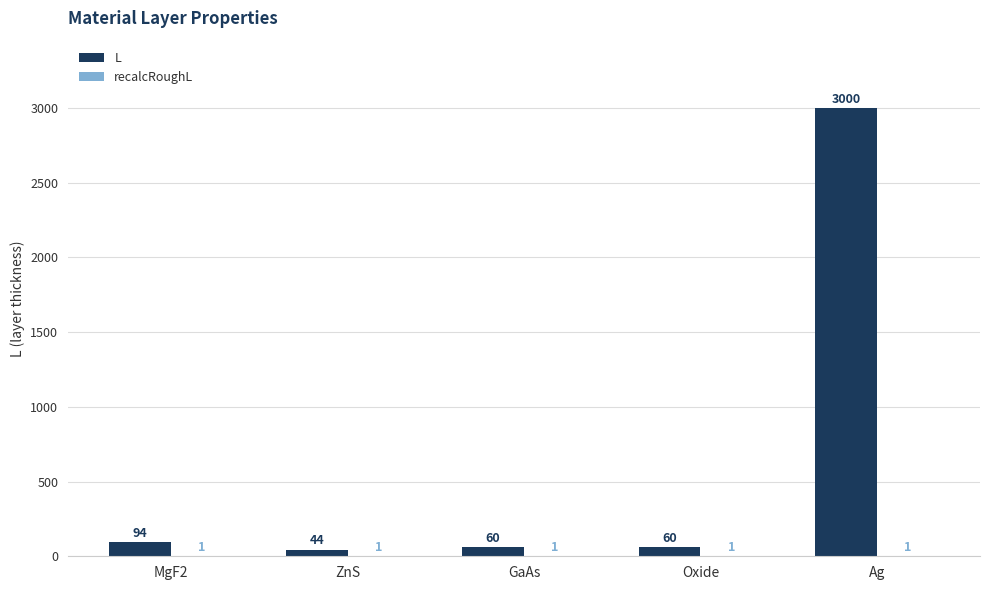

Which category has the highest value across all series?

Ag